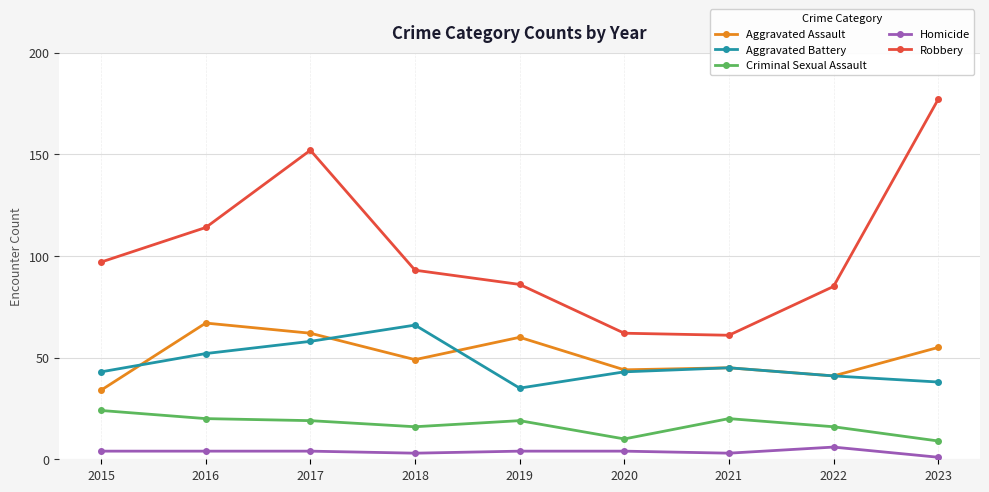

How many interior local valleys does the Robbery series have?

1